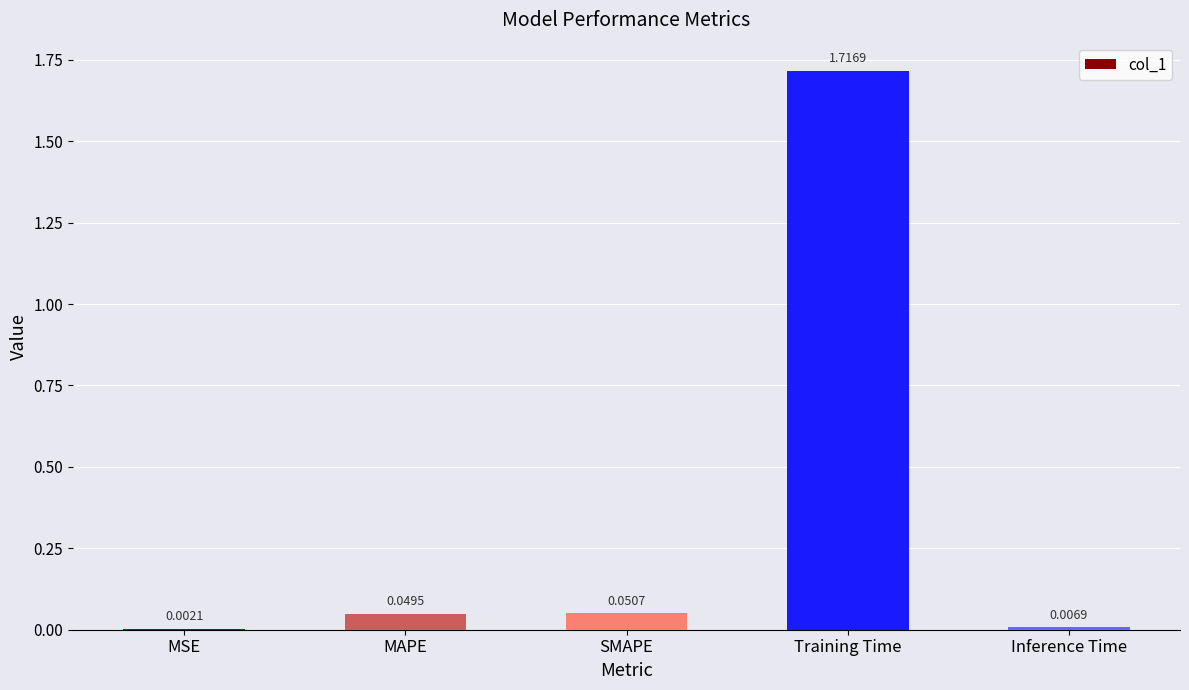

Which label corresponds to the largest value in the chart?

Training Time